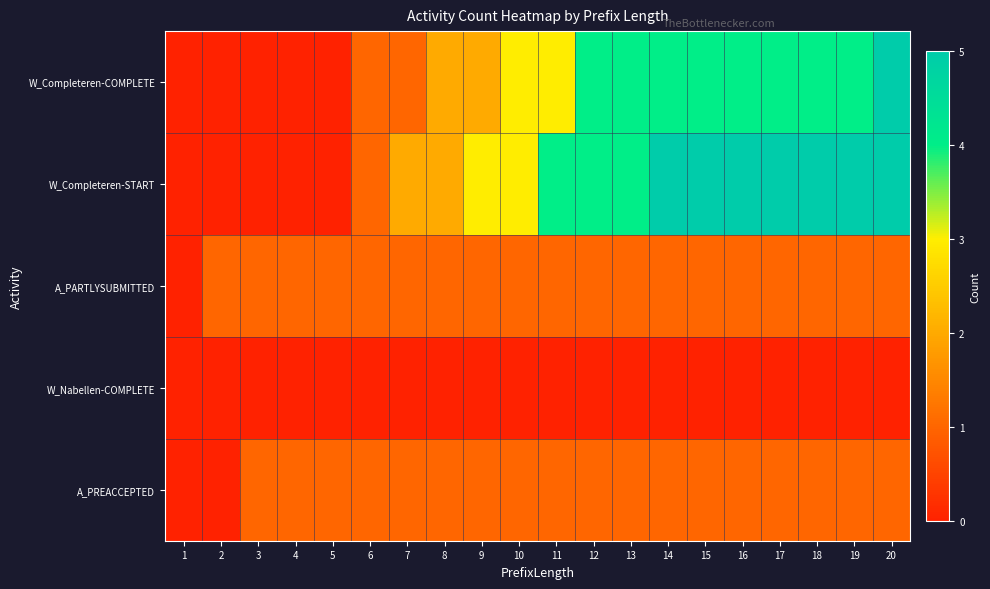

How many distinct data groups are displayed?

5